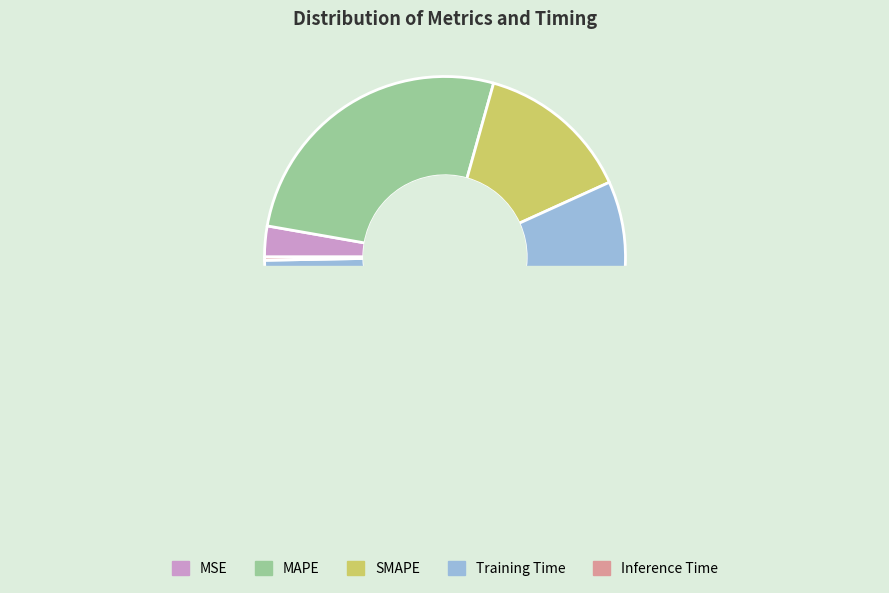

Do SMAPE and MSE together represent more than half of the pie?

No